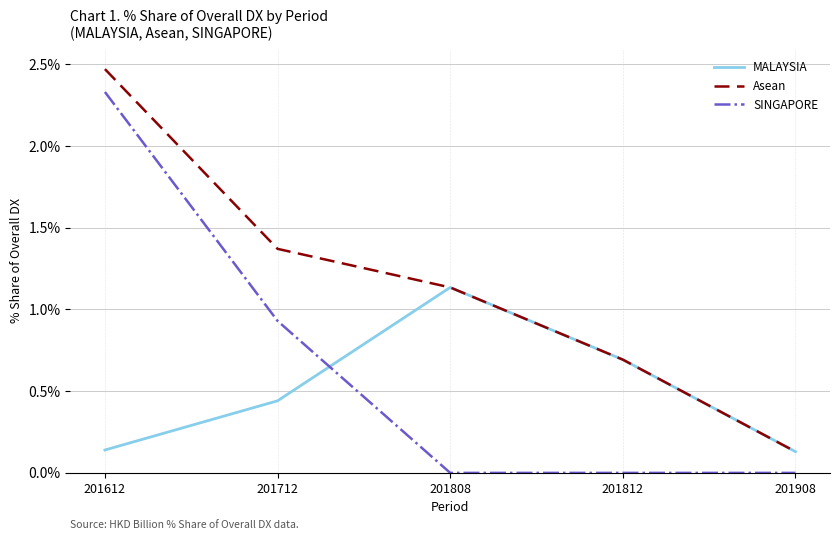

Which series changed the most between 201712 and 201908?

Asean